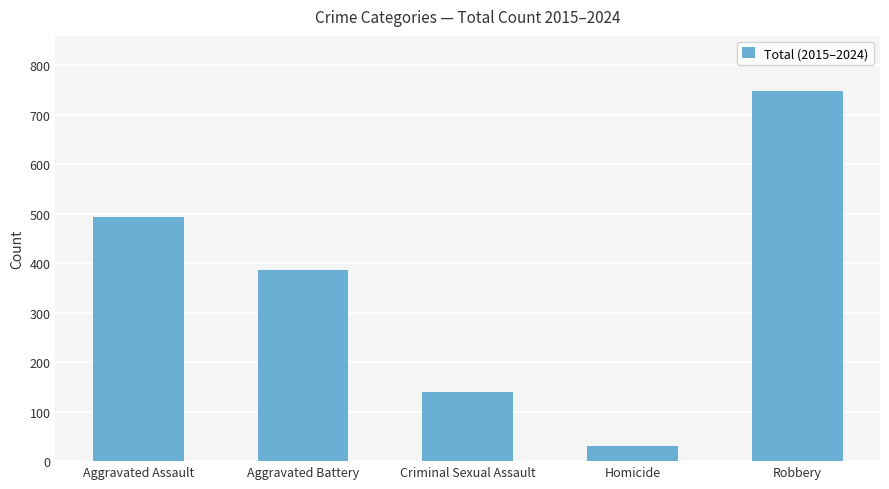

Are the bars horizontal?

No